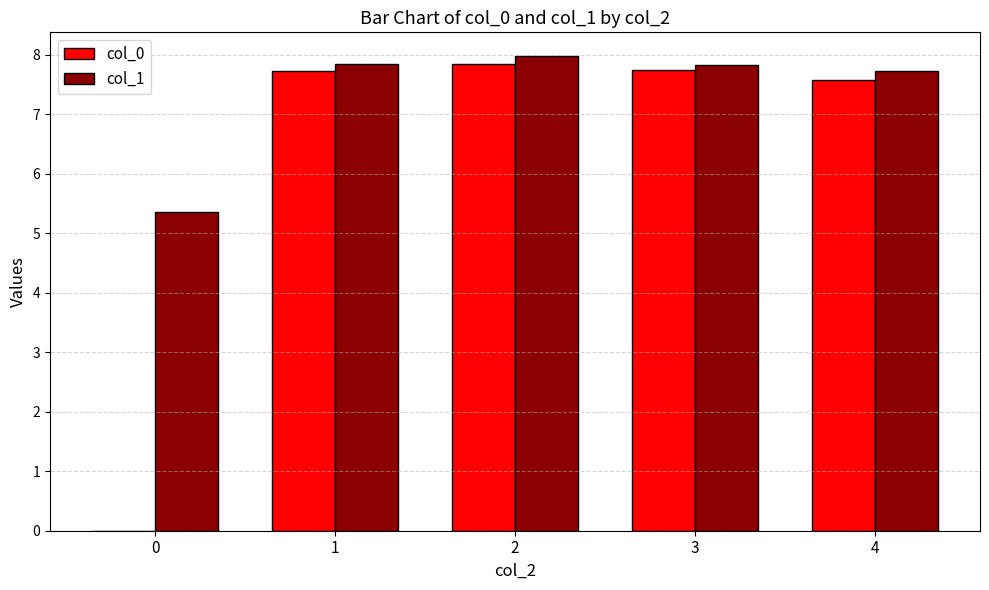

What are all the series names shown in the legend?

col_0, col_1